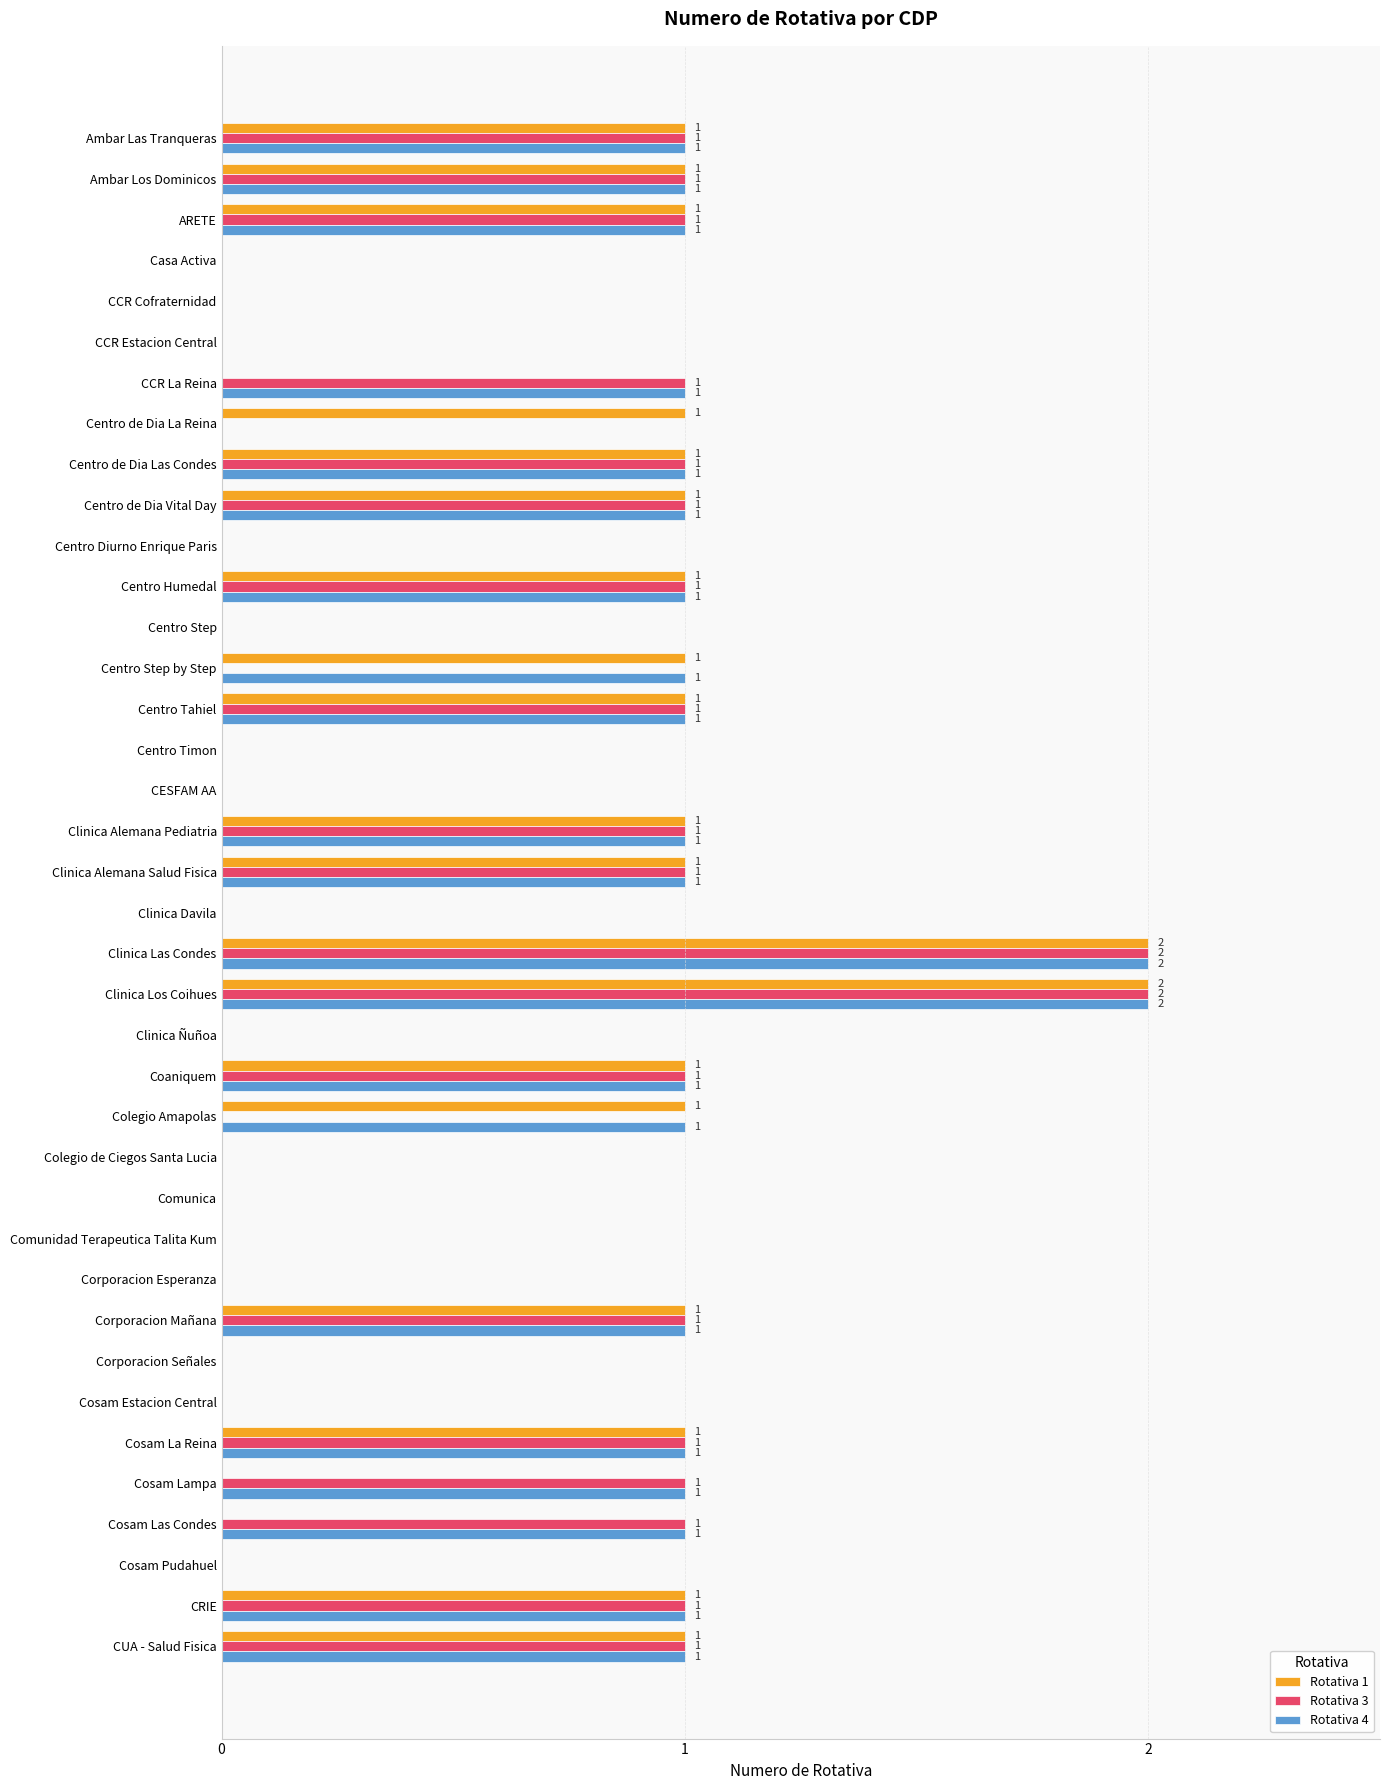

Which series has the largest total across all categories?

Rotativa 4